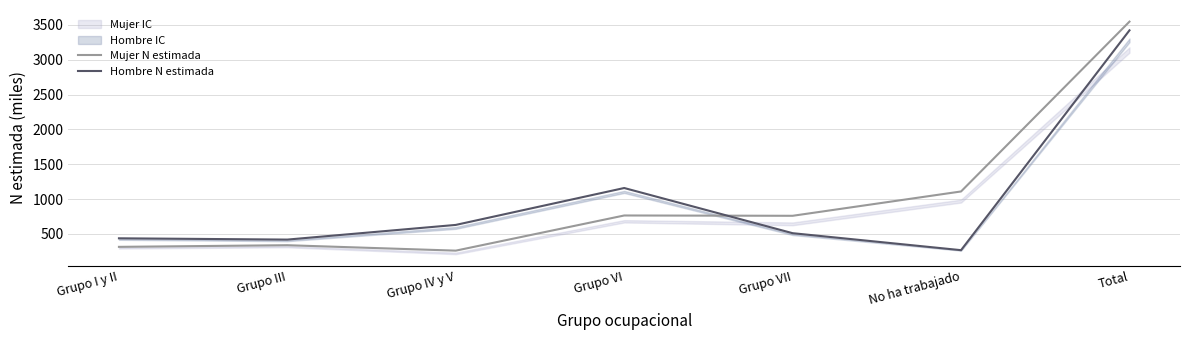

List the labels in order of Mujer N estimada value, largest first.

Total, No ha trabajado, Grupo VI, Grupo VII, Grupo III, Grupo I y II, Grupo IV y V